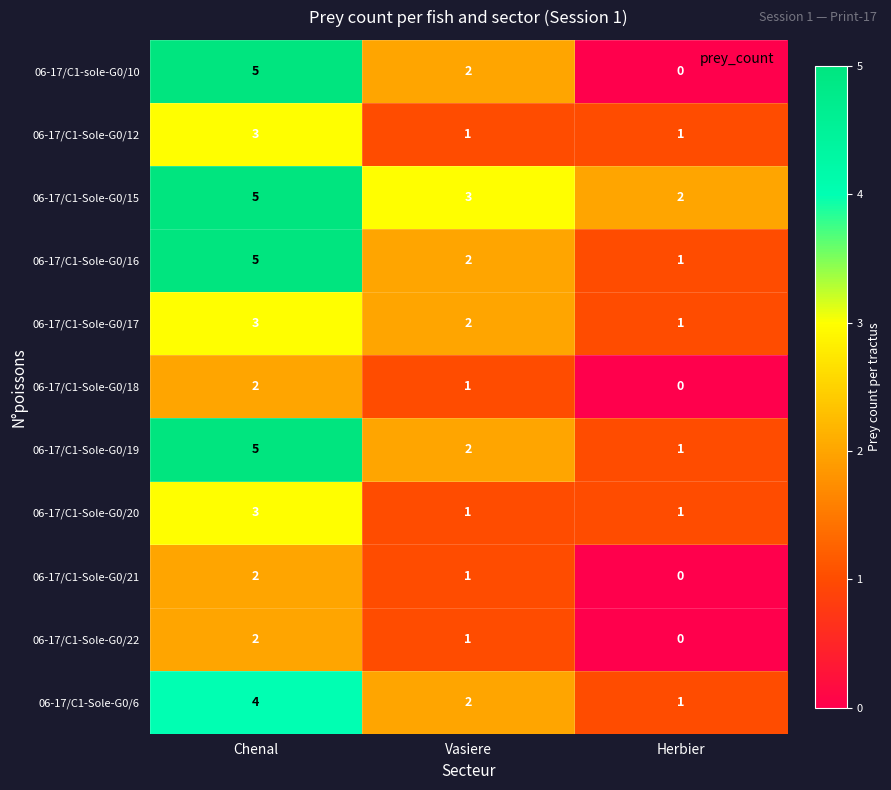

How many data points does each series have?

3